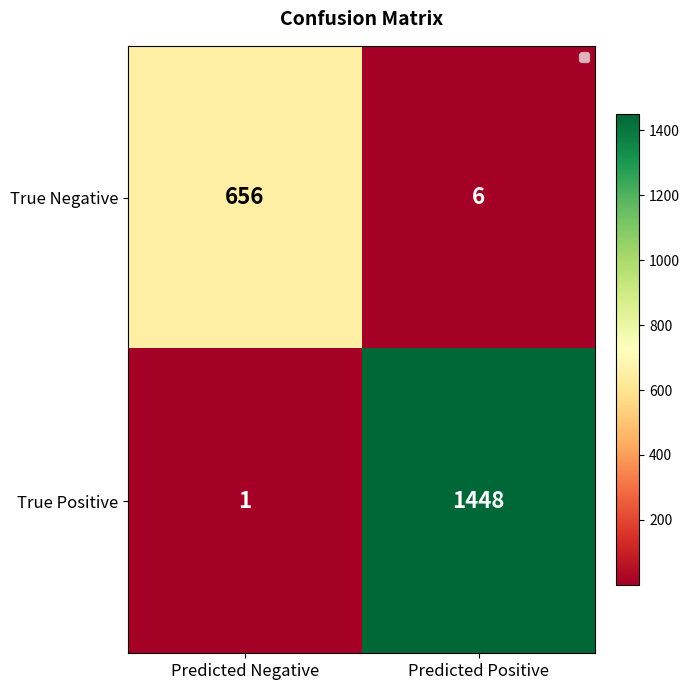

Reading right to left, list all the values displayed in this chart.

True Negative: 6	656
True Positive: 1448	1